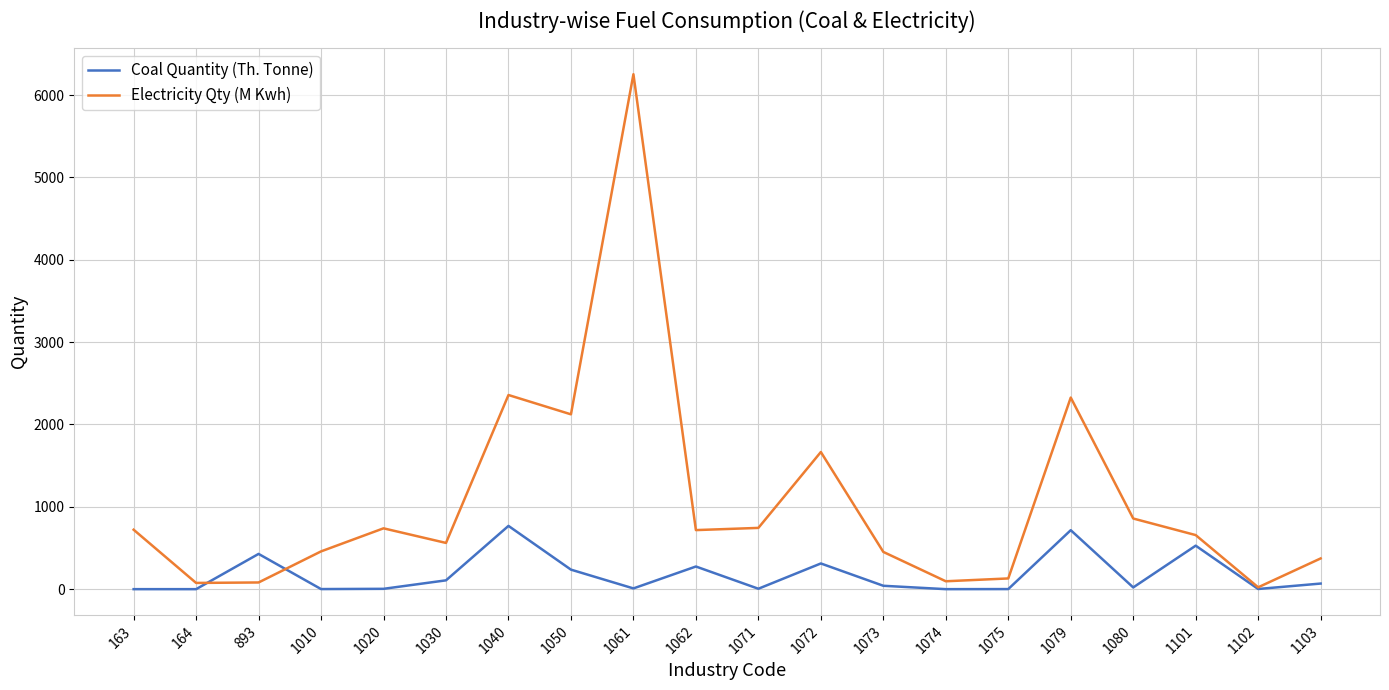

How many interior local valleys does the Electricity Qty (M Kwh) series have?

6